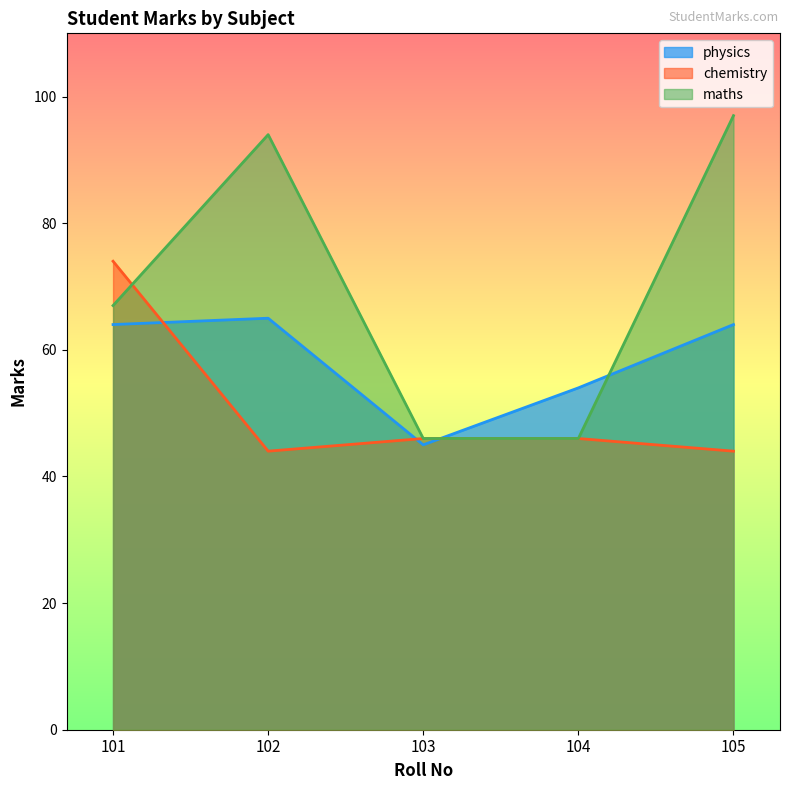

List the series in order of their overall mean, highest first.

maths, physics, chemistry